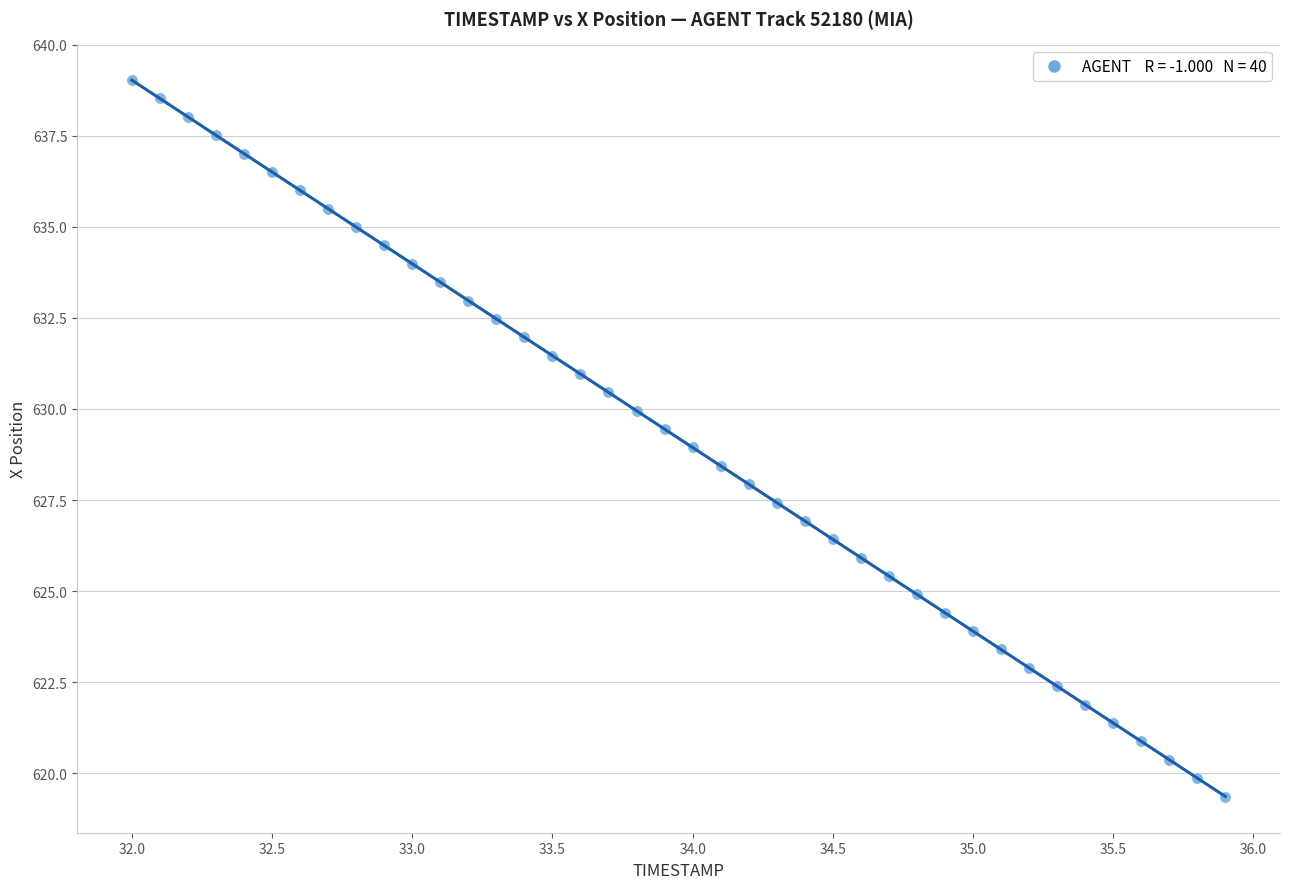

What is the range of X values (max minus min)?

3.9